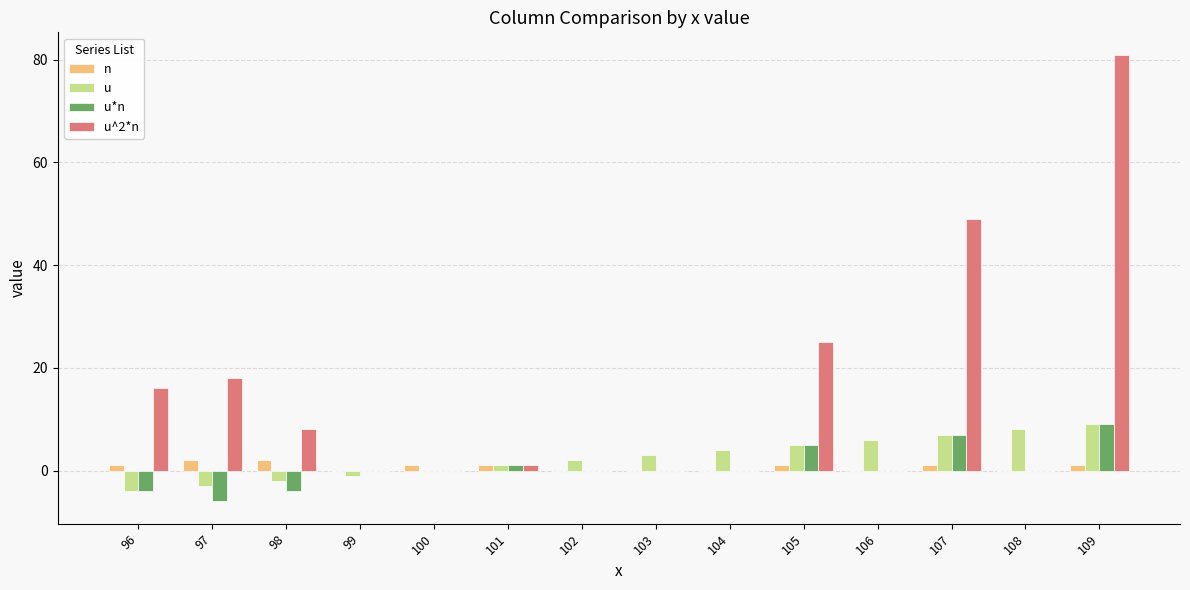

Which series changed the most between 97 and 109?

u^2*n